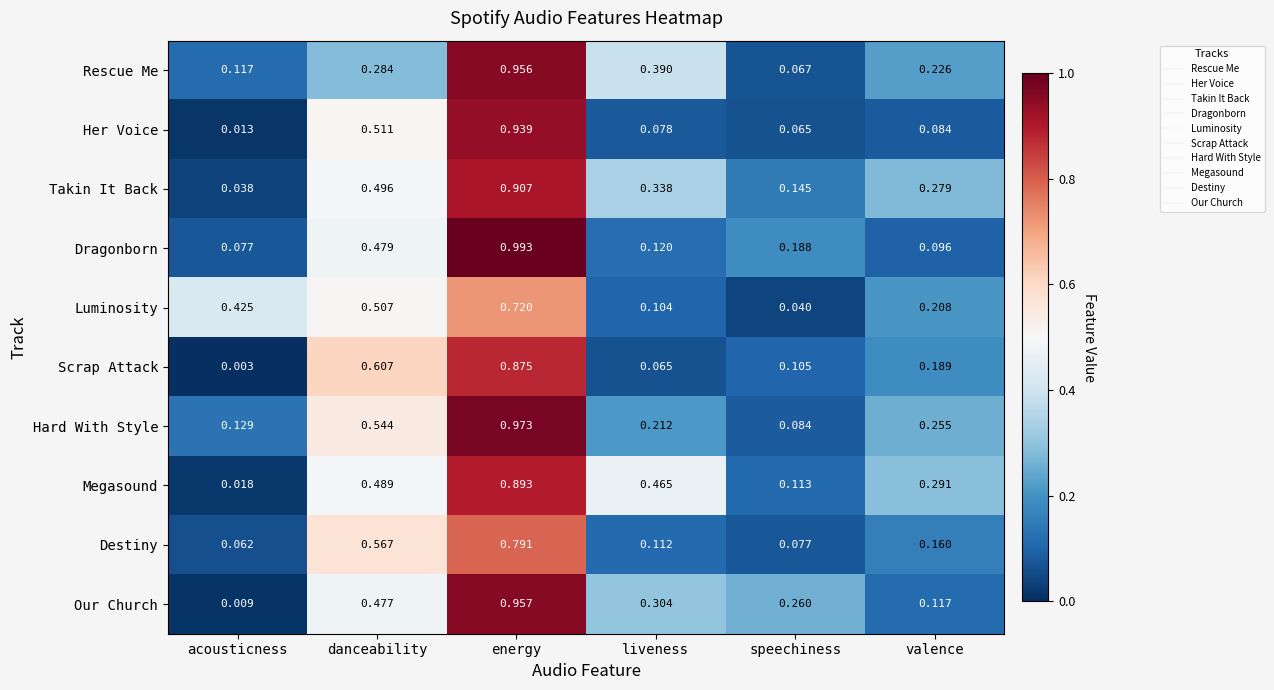

Which series has the largest total across all categories?

Megasound